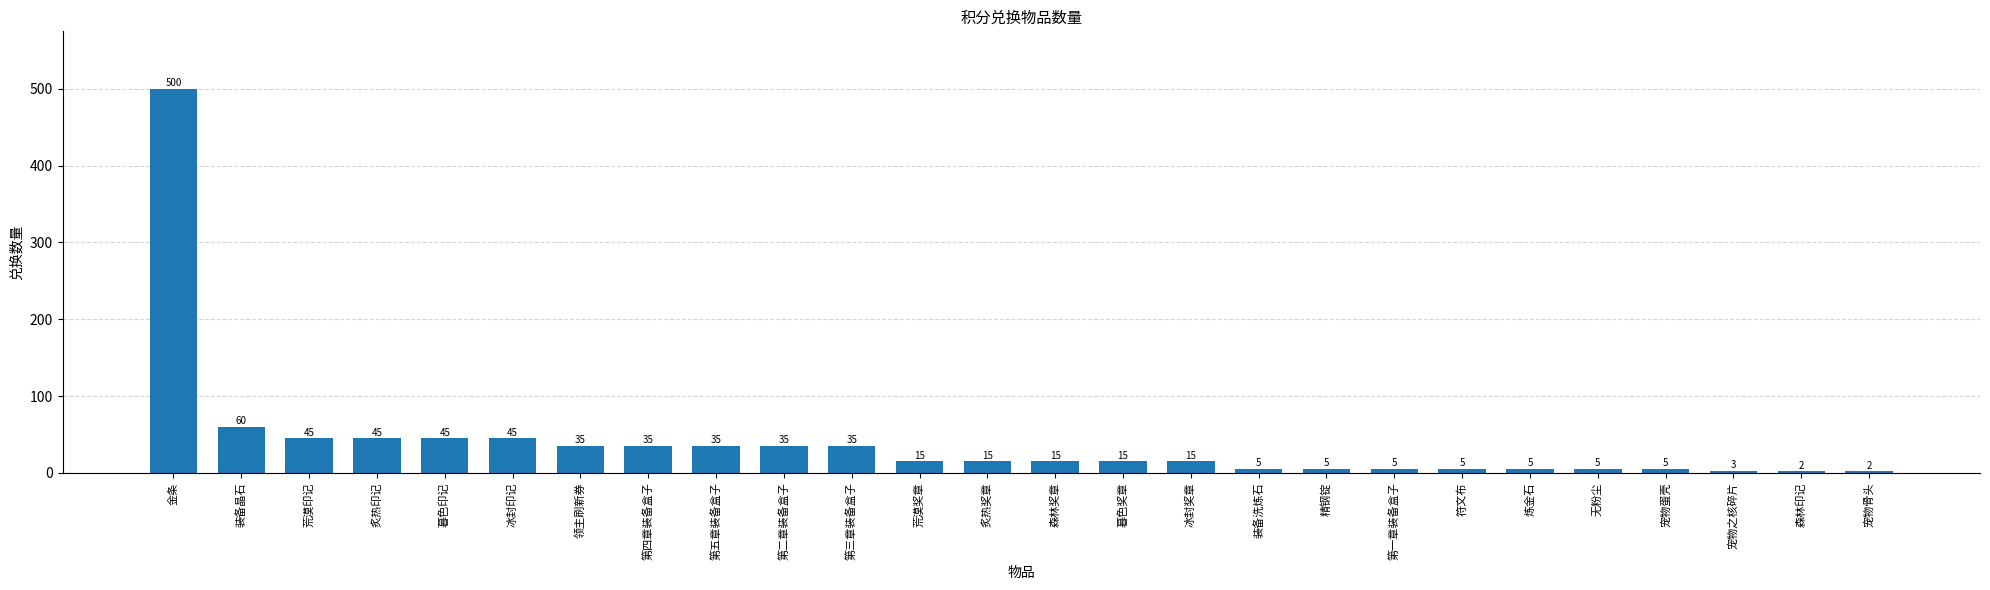

What position from the right is 炙热奖章?

14